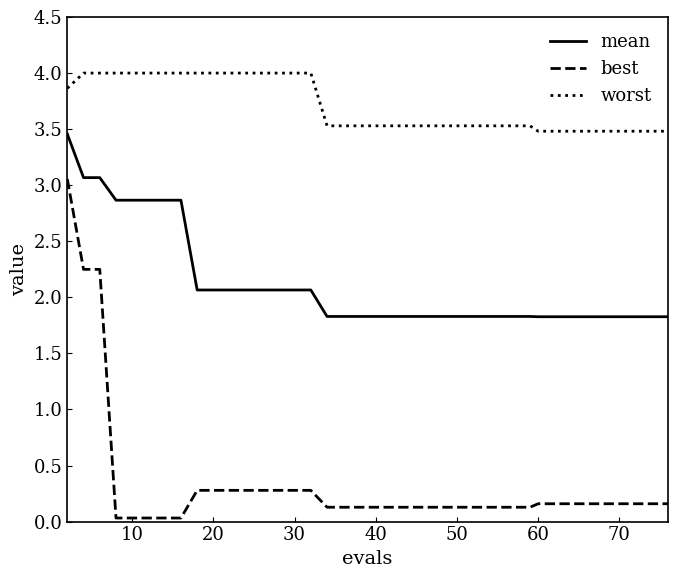

True or false: mean and best intersect in this chart.

False